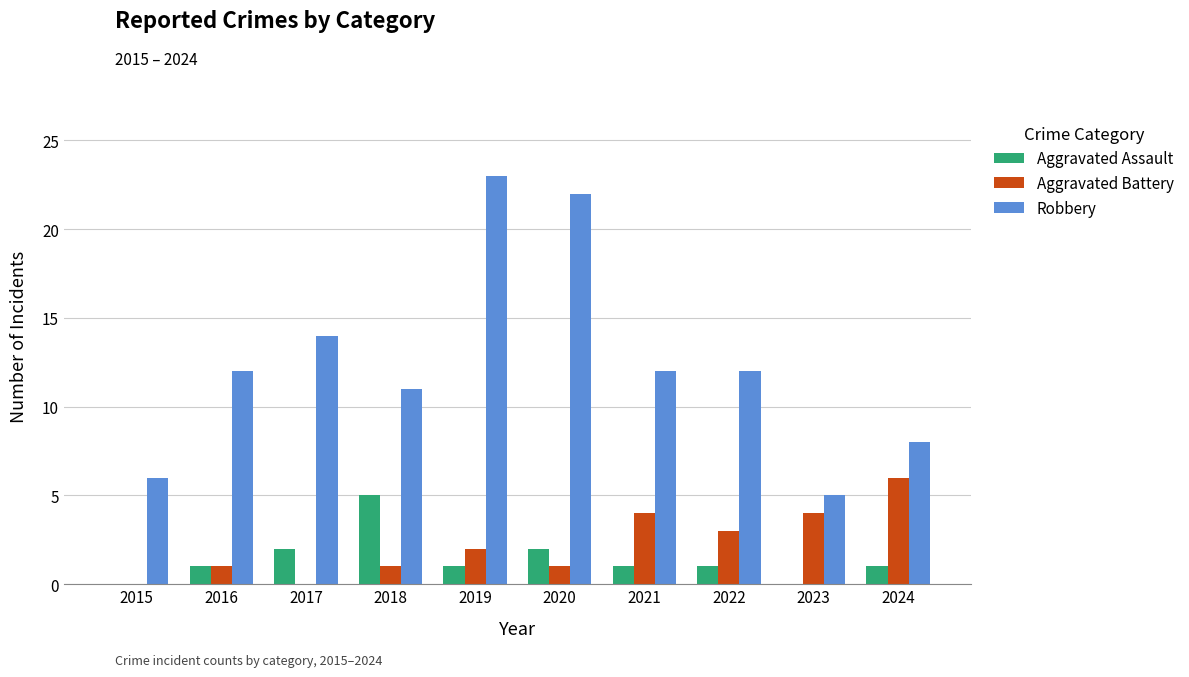

Between 2015 and 2023, which series saw the biggest shift?

Aggravated Battery